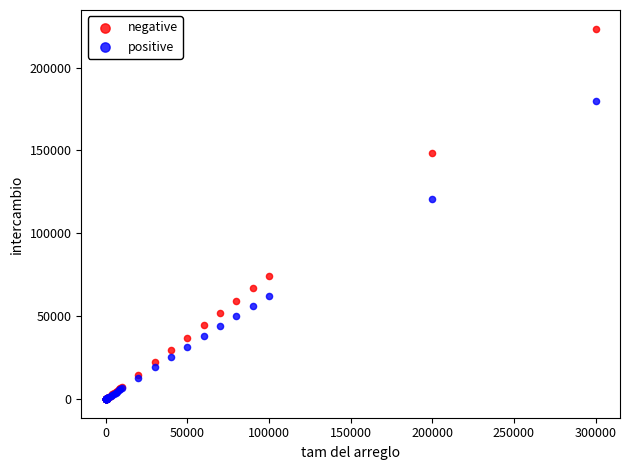

In the positive series, what Y value is closest to 89813?

62143